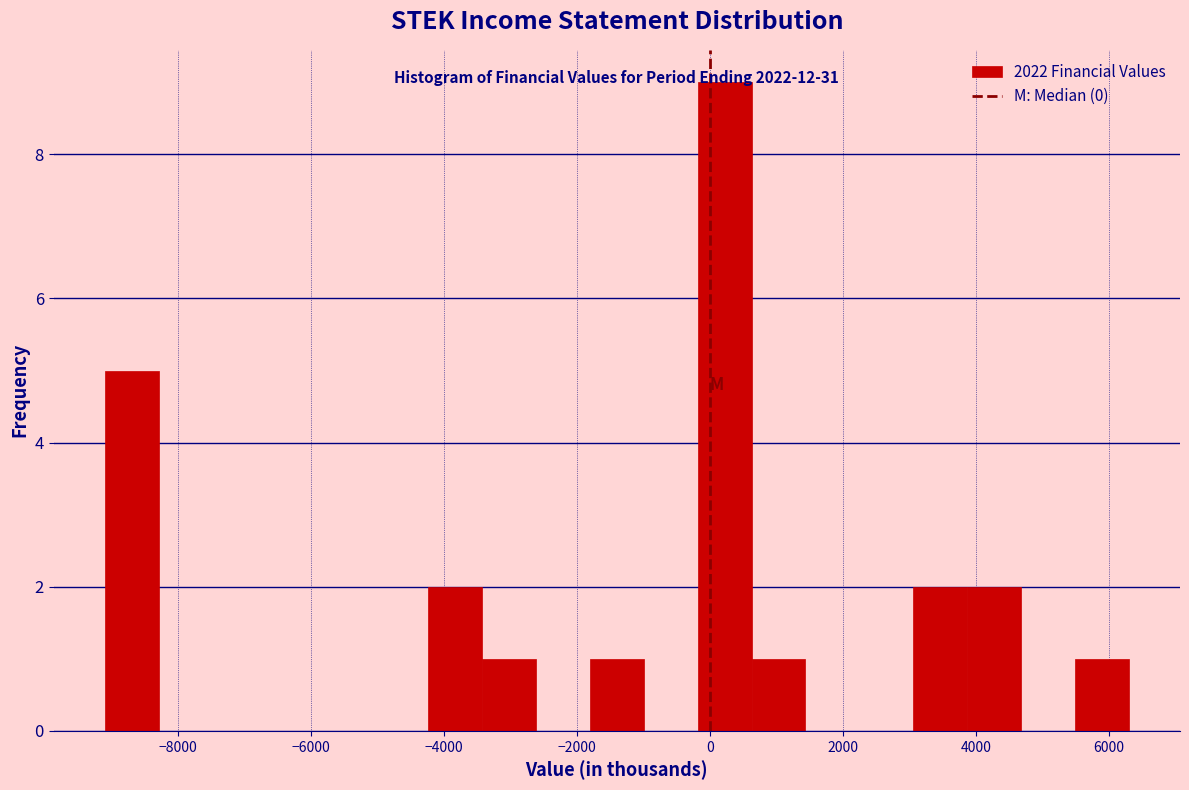

Which range on the x-axis has the tallest bar?

-200 to 600